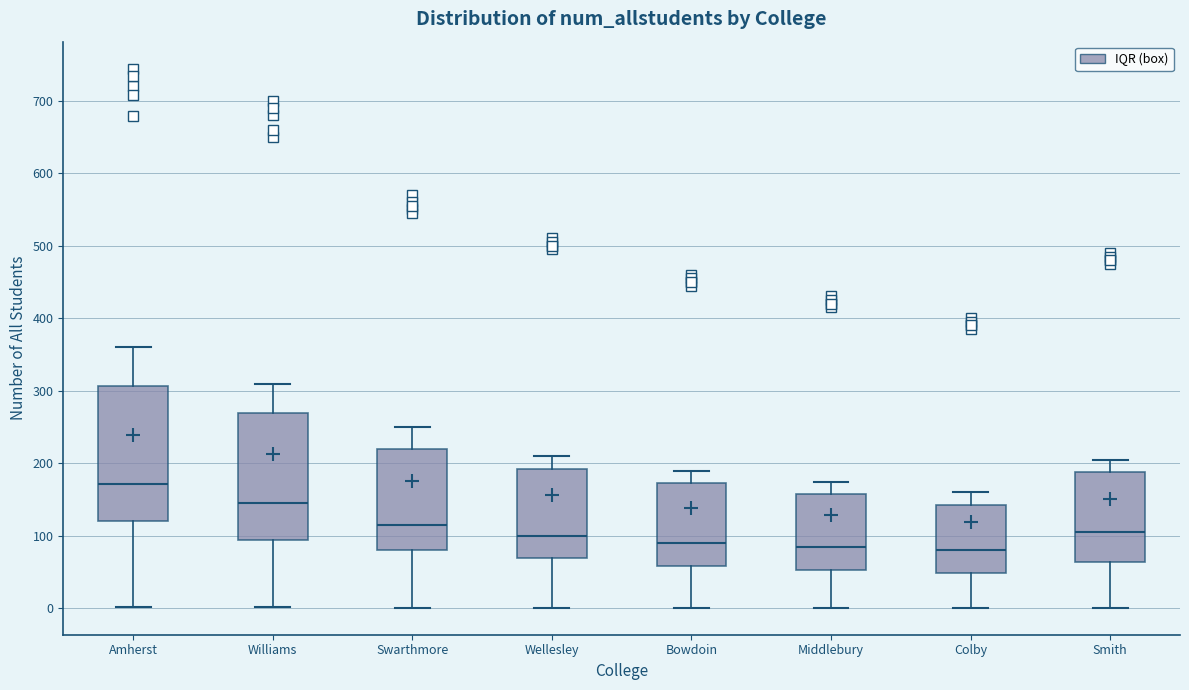

Where is the upper edge of the box for Colby on the y-axis? The values are not printed on the chart, so give them approximately, as read against the axis.

140